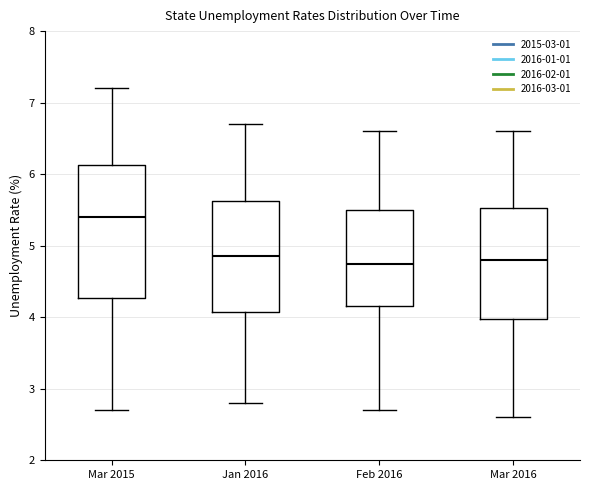

Which box's median line is the highest?

Mar 2015